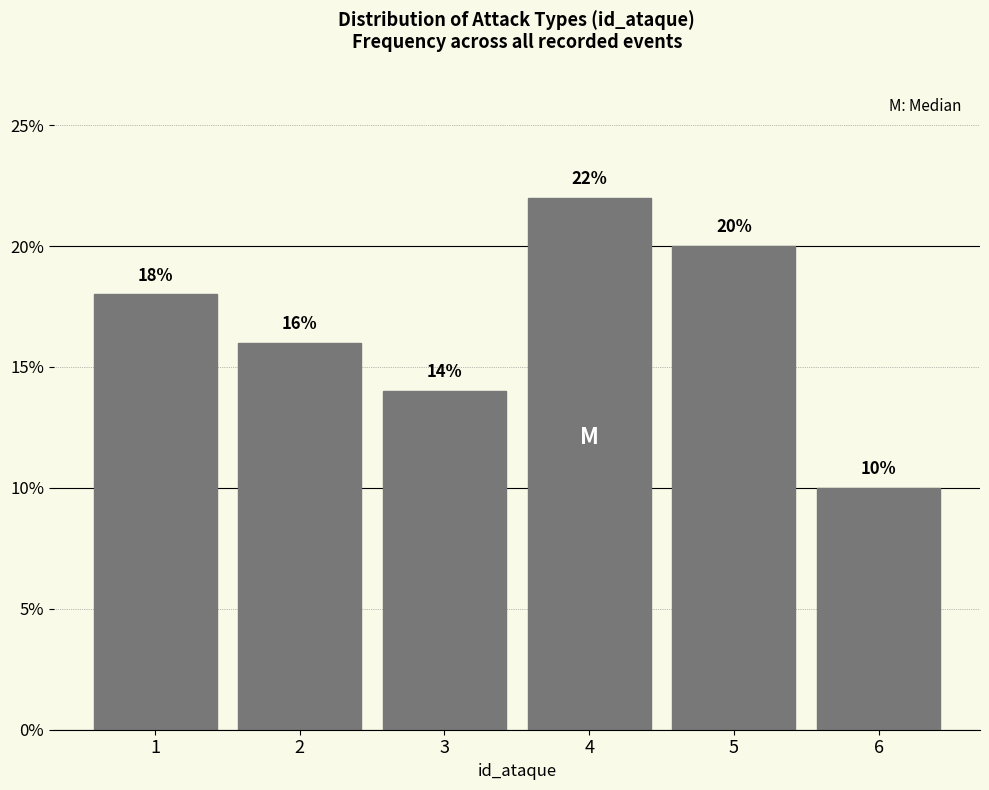

Reading left to right, transcribe all the data shown in this chart.

18.0	16.0	14.0	22.0	20.0	10.0